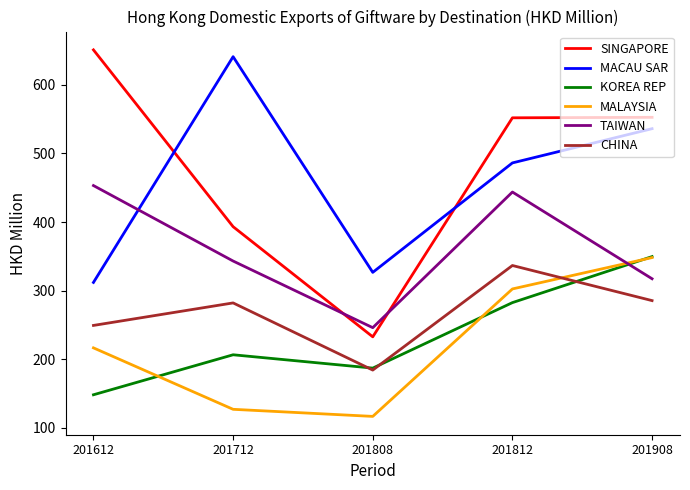

What are all the series names shown in the legend?

SINGAPORE, MACAU SAR, KOREA REP, MALAYSIA, TAIWAN, CHINA